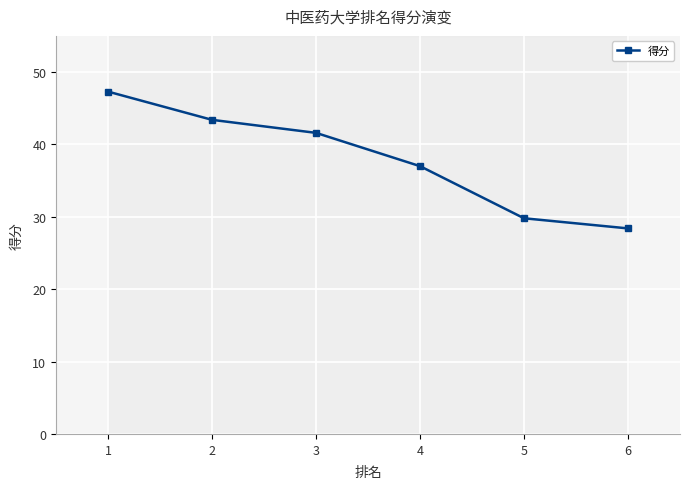

What is the sum of the values at 4 and 6?

65.4